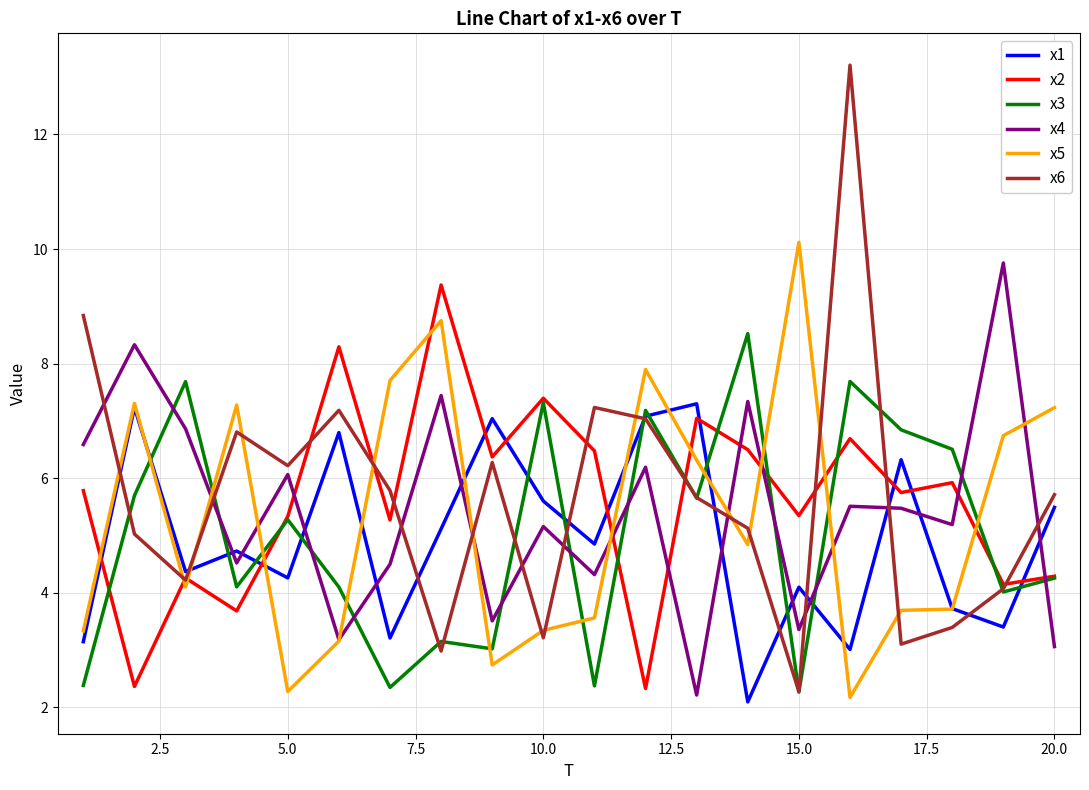

What is the minimum value for x2?

2.3